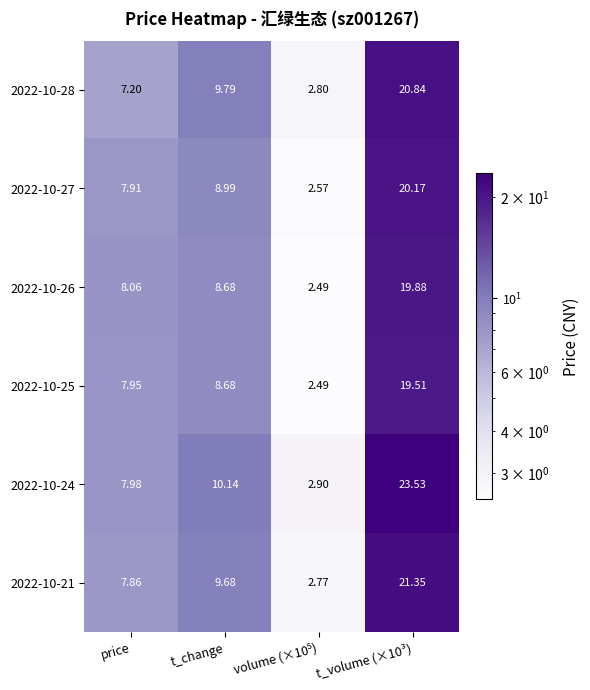

At which label does 2022-10-25 first exceed 8?

t_change